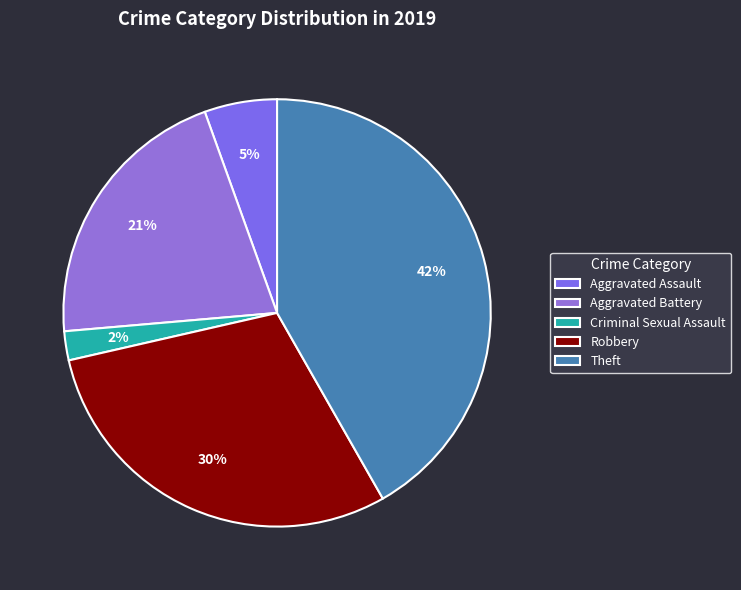

Approximately how many times larger is the value at Robbery compared to Aggravated Assault?

5.4